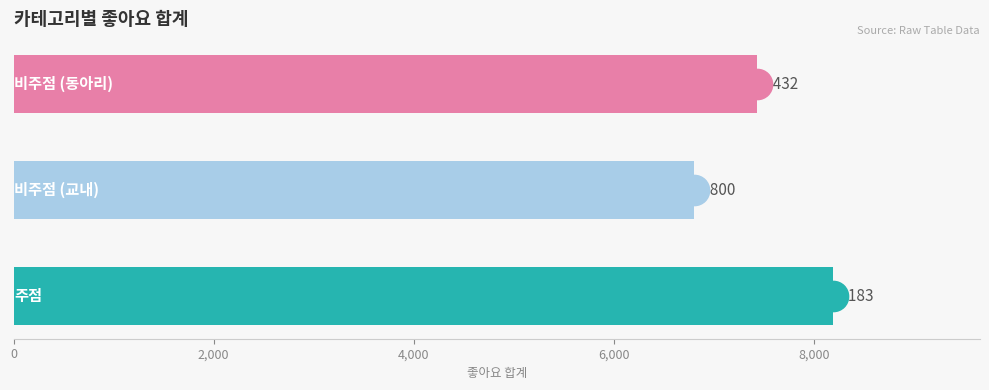

Reading bottom to top, transcribe all the data shown in this chart.

8183	6800	7432